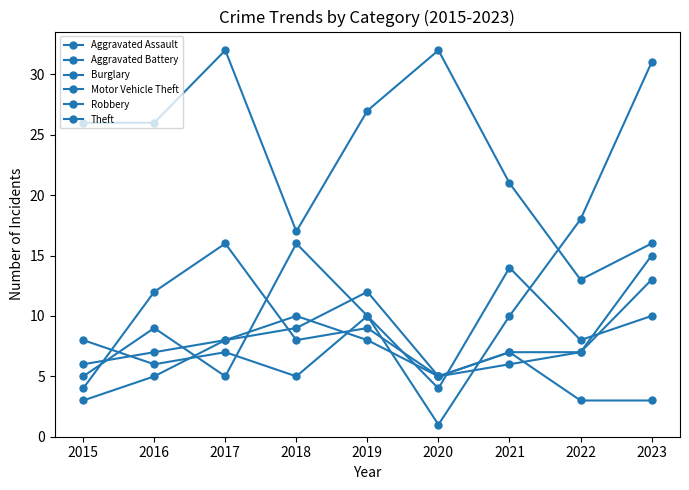

Is this an area chart (filled region under the line)?

No